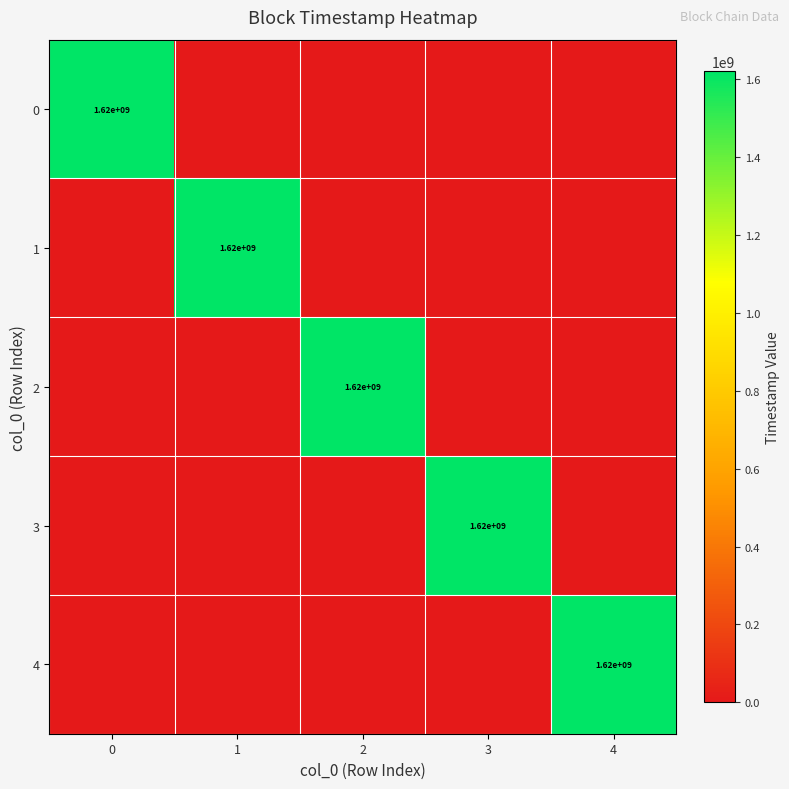

Is it true that 0 equals 1620000000 at 0?

True